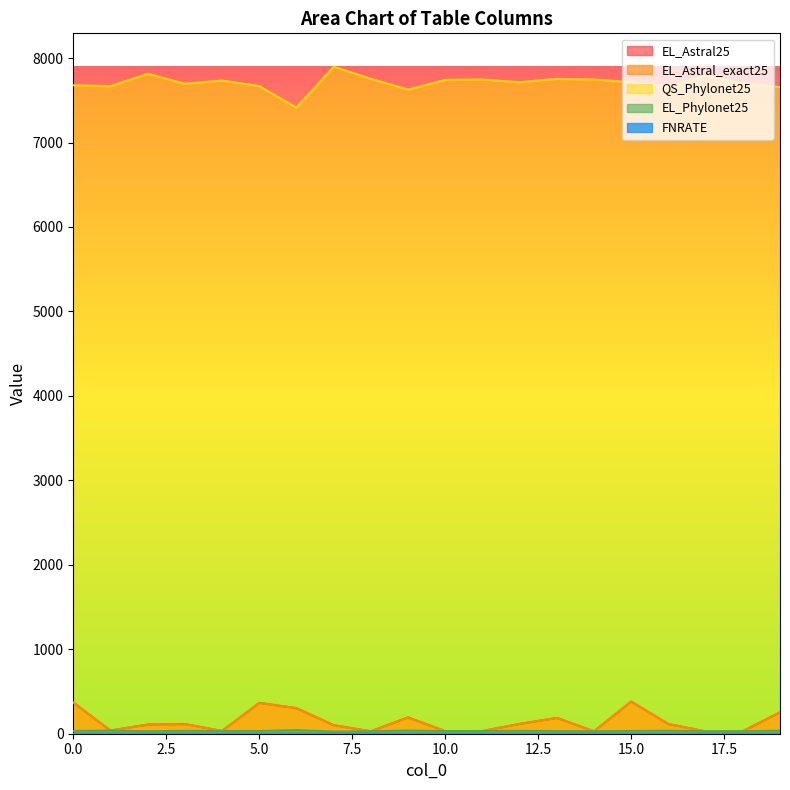

What is the average value of the EL_Astral_exact25 series?

142.7